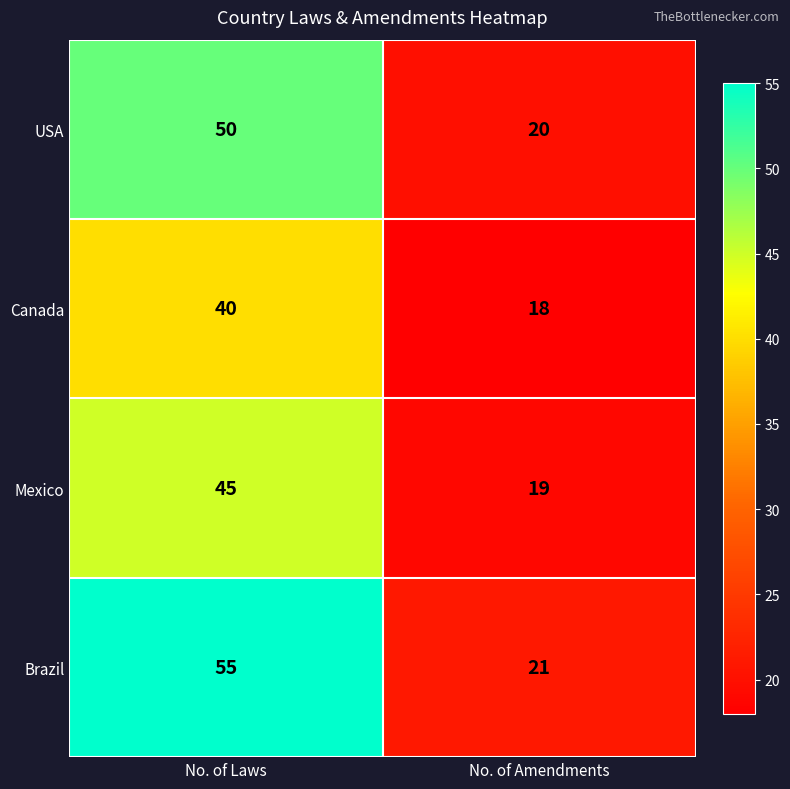

True or false: Canada has a value of 18 at No. of Amendments.

True